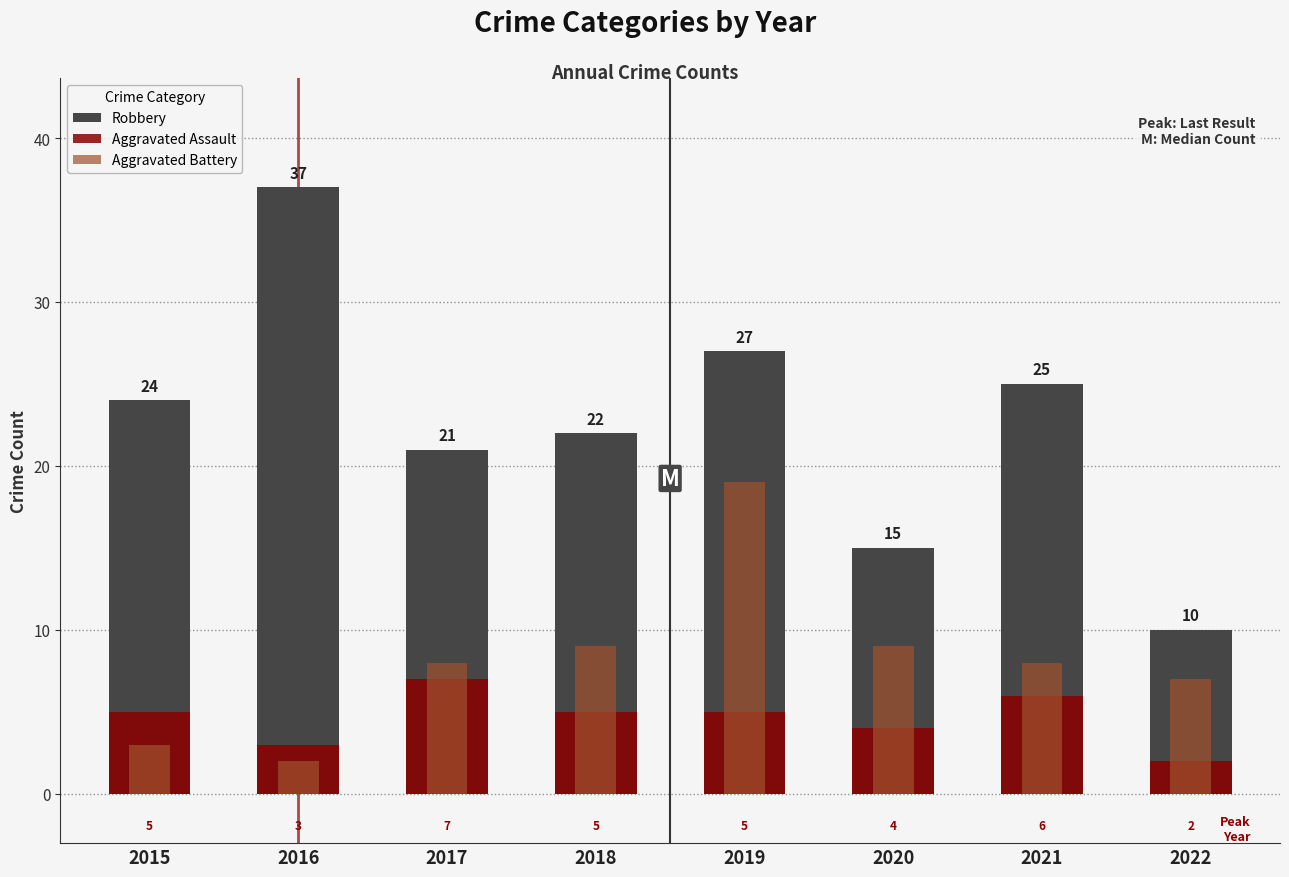

At which label does Aggravated Battery reach its minimum?

2016